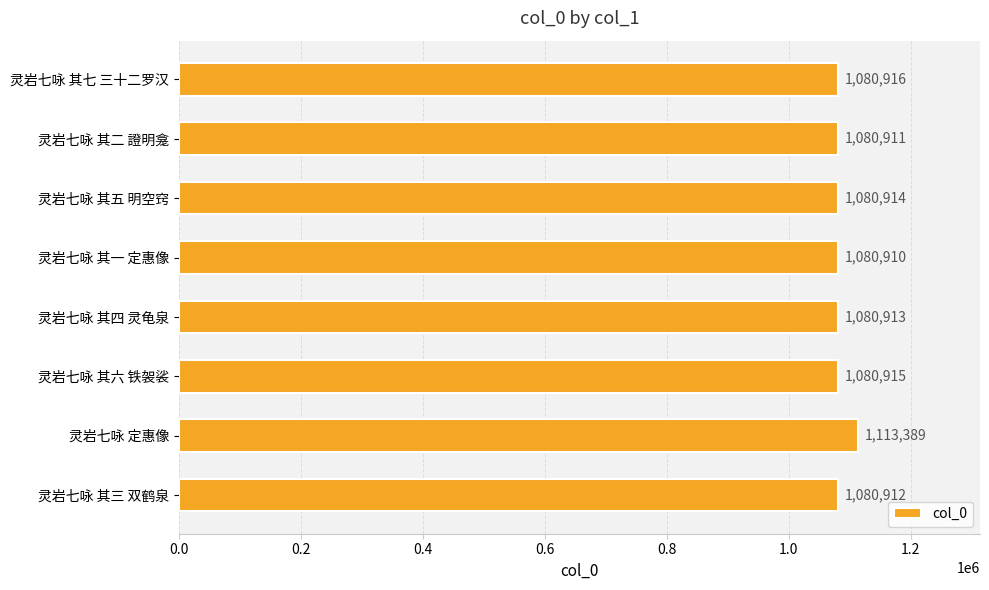

Is it true that the value at 灵岩七咏 其五 明空窍 is 1662038?

False